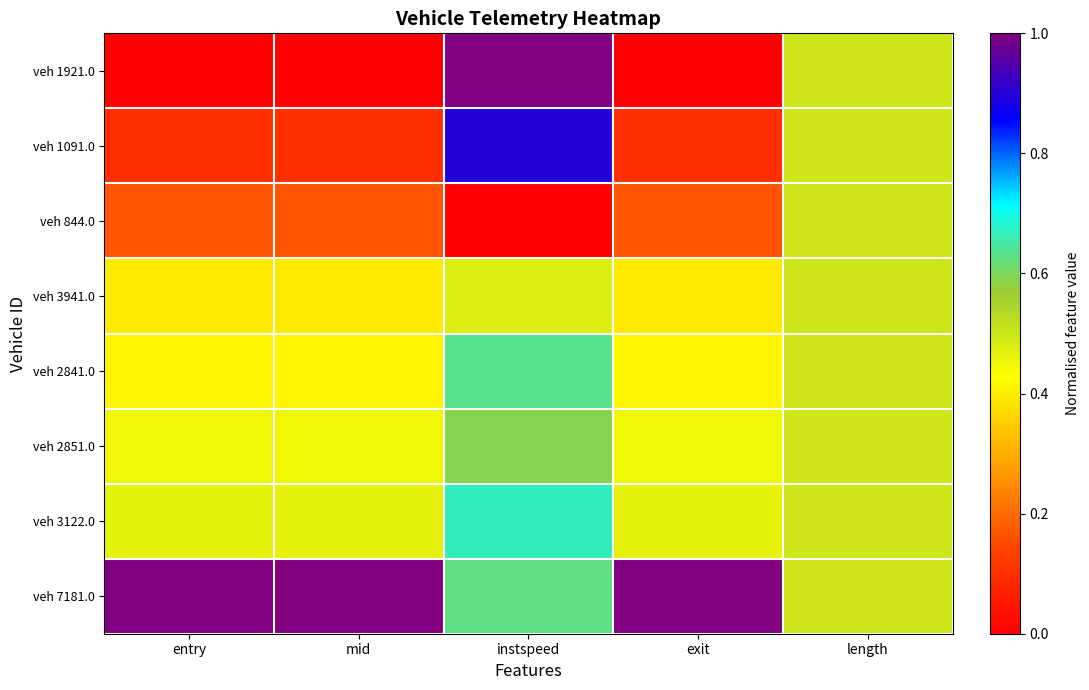

List the series in order of their peak value, highest first.

veh 1921.0, veh 7181.0, veh 1091.0, veh 3122.0, veh 2841.0, veh 2851.0, veh 844.0, veh 3941.0